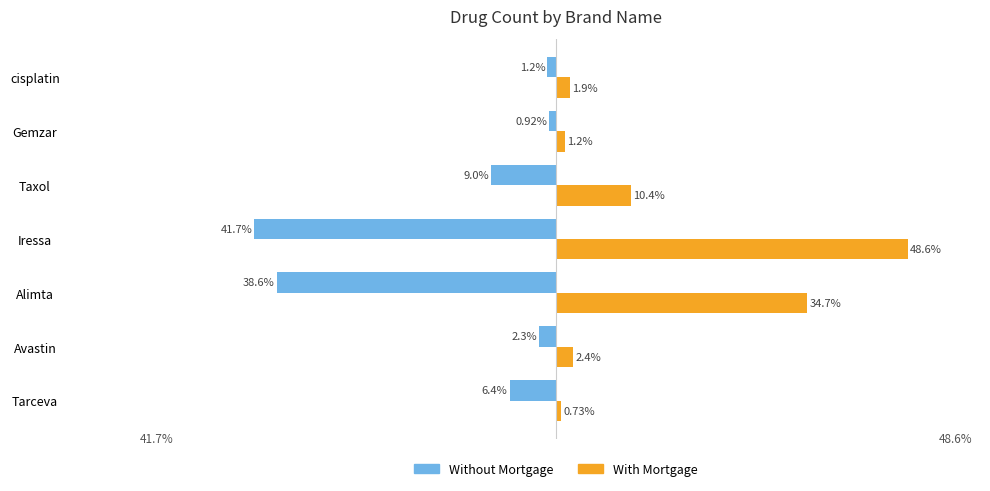

List the series in order of their overall mean, highest first.

With Mortgage, Without Mortgage